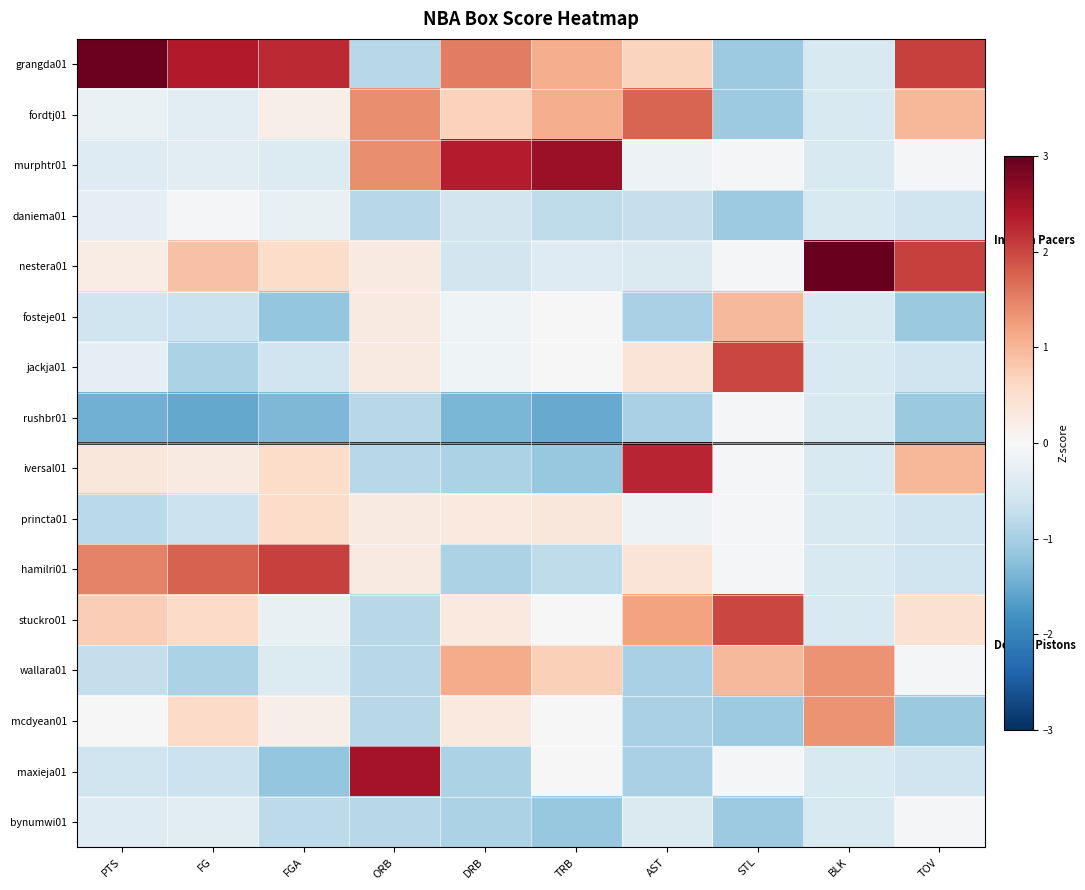

Rank the series by their maximum value, from highest to lowest.

nestera01, grangda01, murphtr01, maxieja01, iversal01, hamilri01, jackja01, stuckro01, fordtj01, wallara01, mcdyean01, fosteje01, princta01, daniema01, rushbr01, bynumwi01